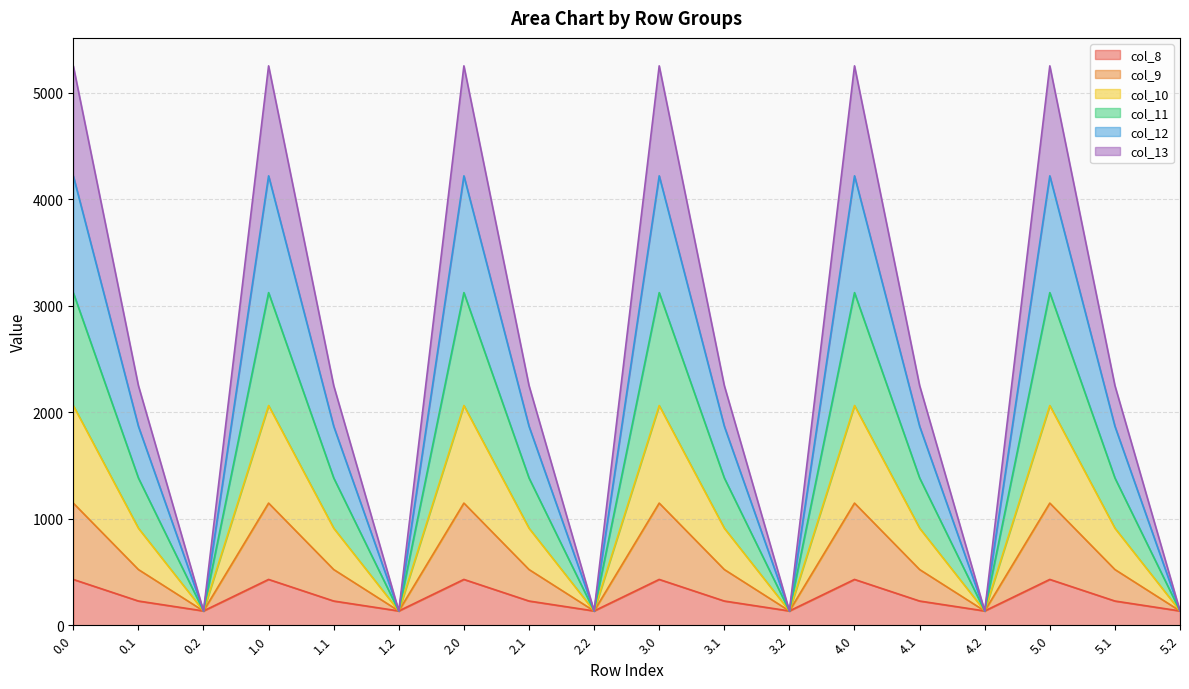

What is the label of the 5th point from the right?

4.1